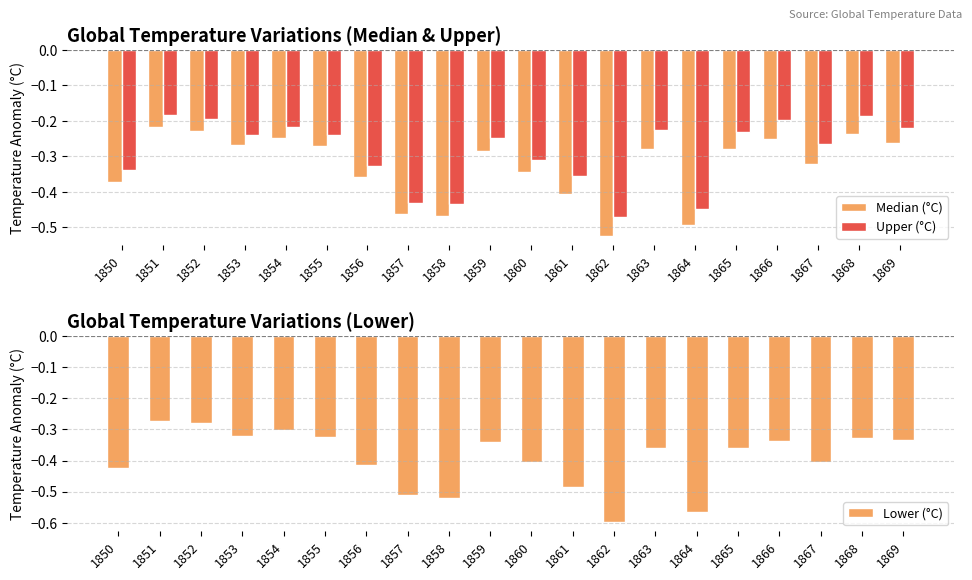

Rank the series at 1866 from highest to lowest value.

Upper (°C), Median (°C), Lower (°C)